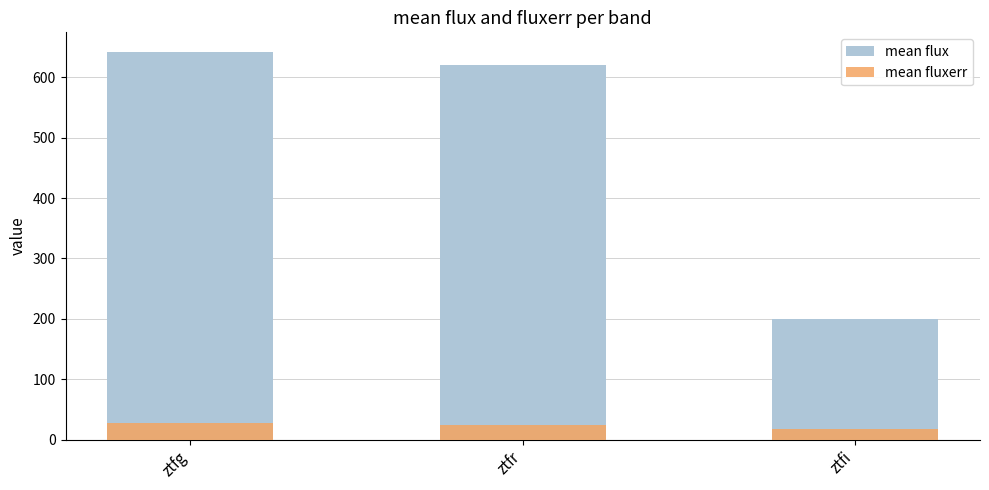

The value of mean fluxerr at ztfi is 17.0. True or false?

True